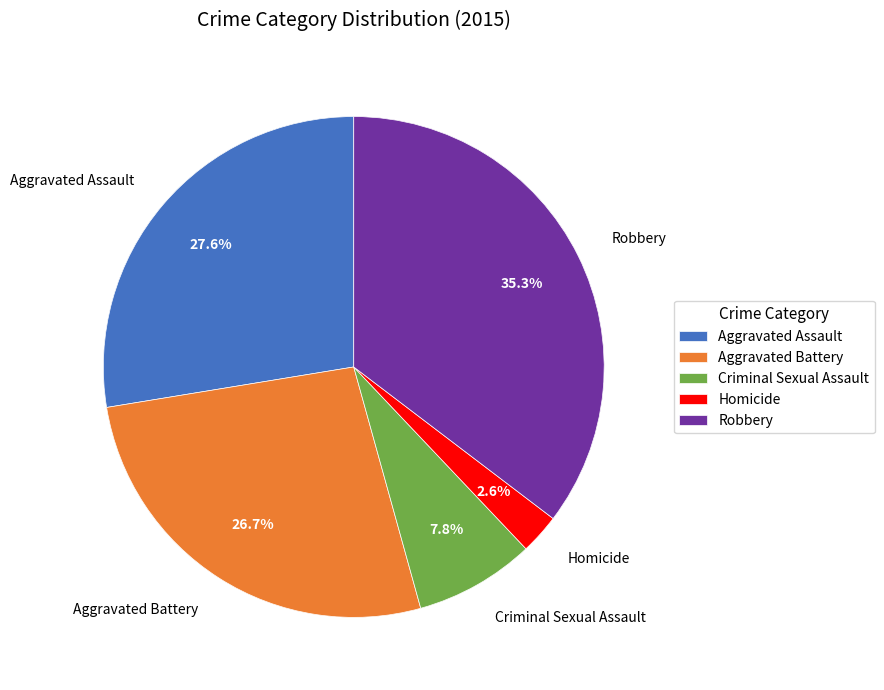

What percentage is NOT represented by Robbery?

64.7%